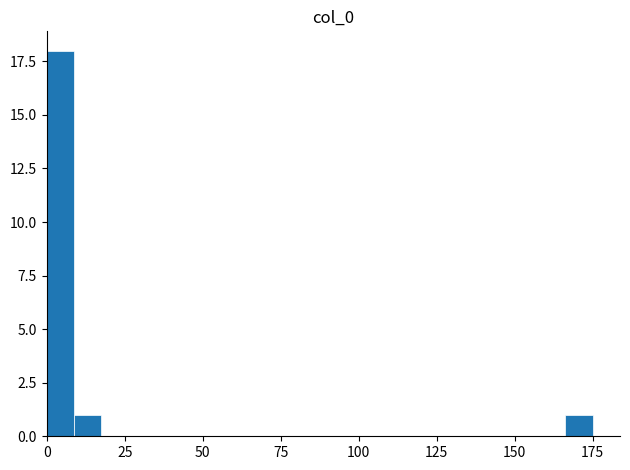

Read against the x-axis, roughly where is the centre of the tallest bar?

5